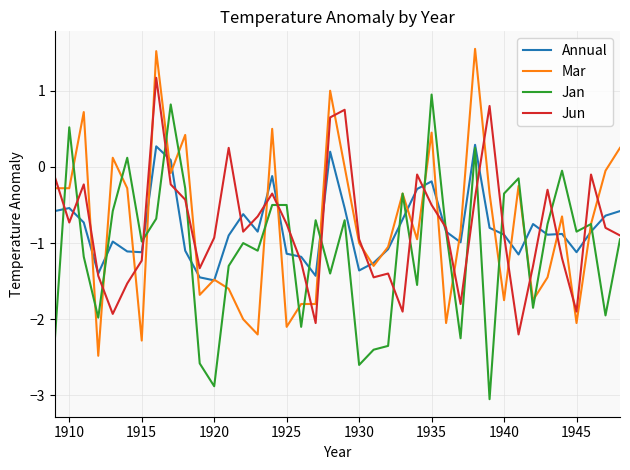

What is the smallest value displayed?

-3.0